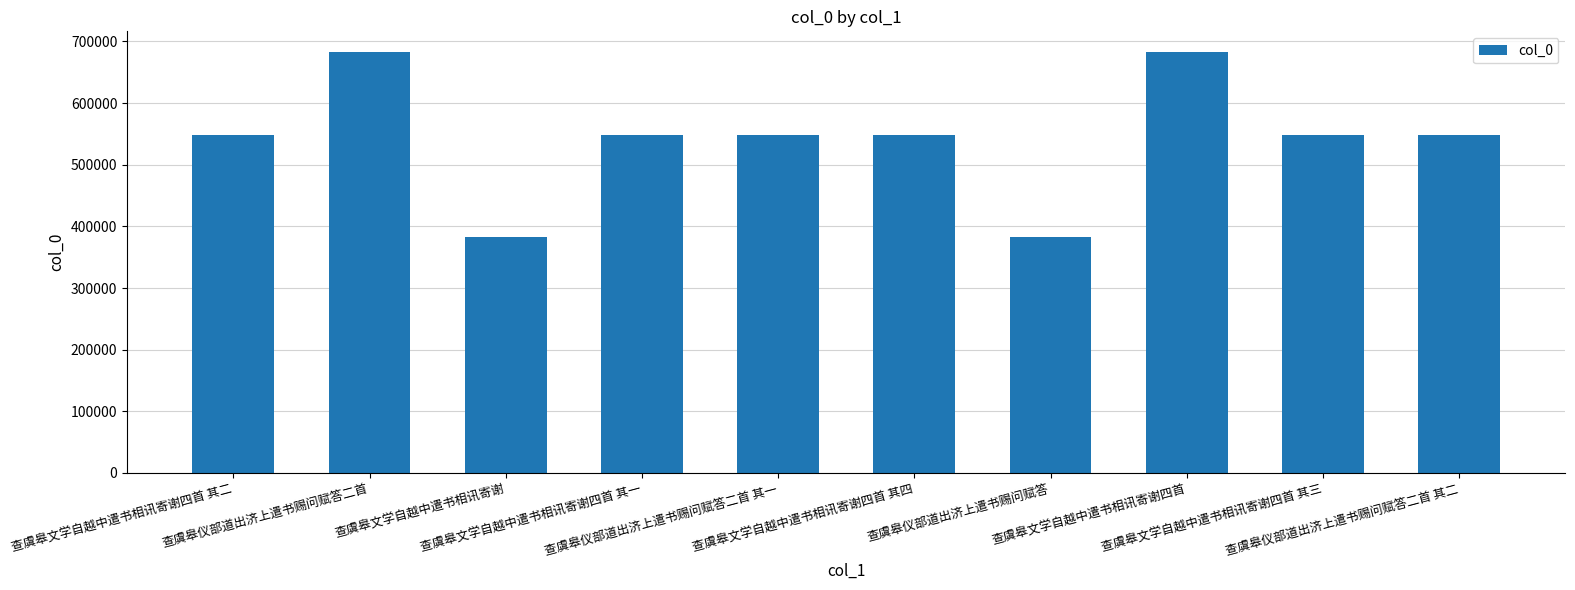

What is the minimum value shown in the chart?

382702